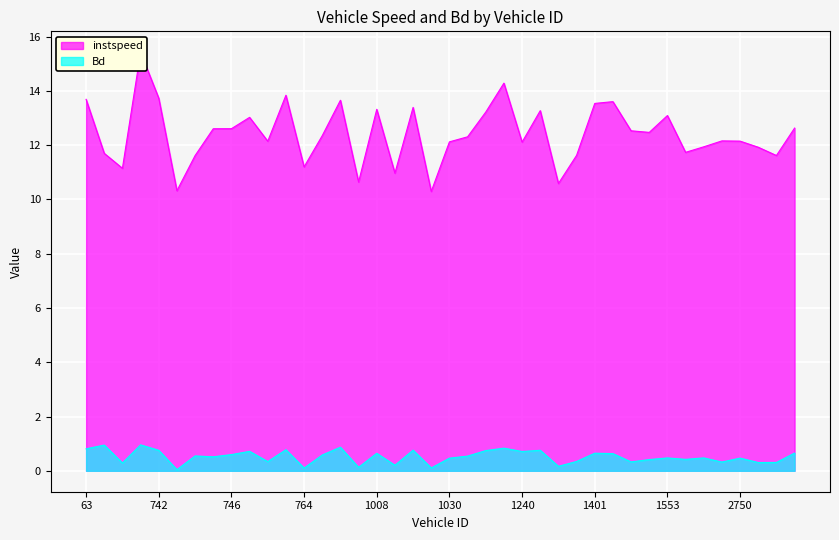

True or false: Bd has a value of 0.7 at 1240.

True